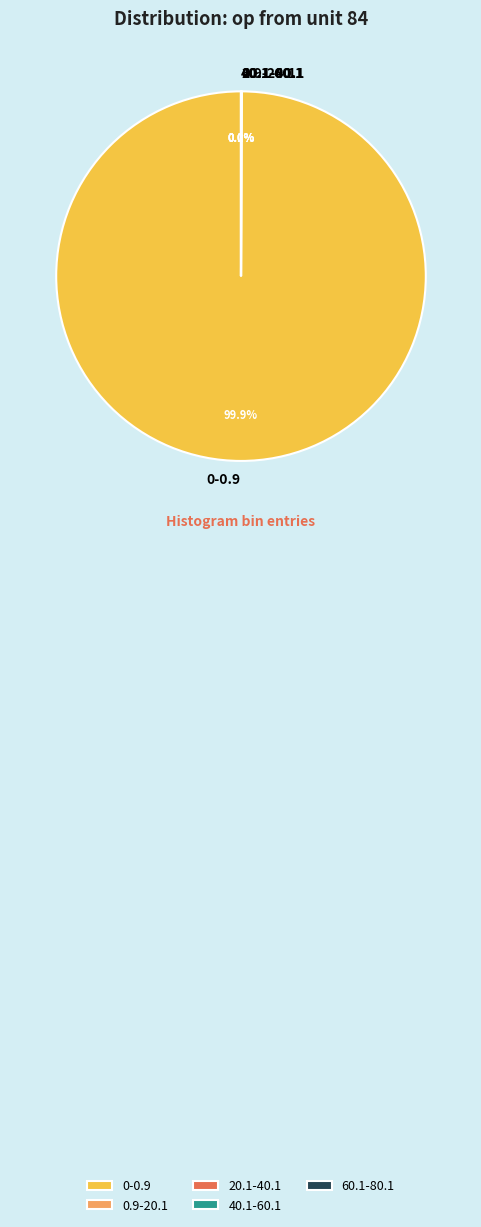

What is the majority slice?

0-0.9